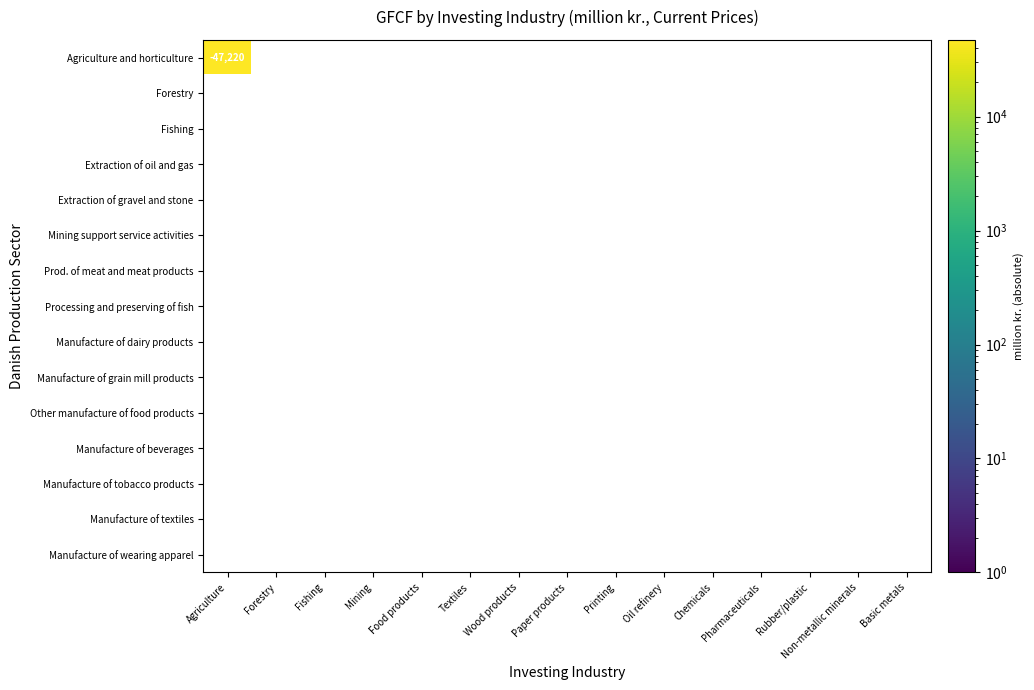

The value of Processing and preserving of fish at 12 is 0.0. True or false?

True